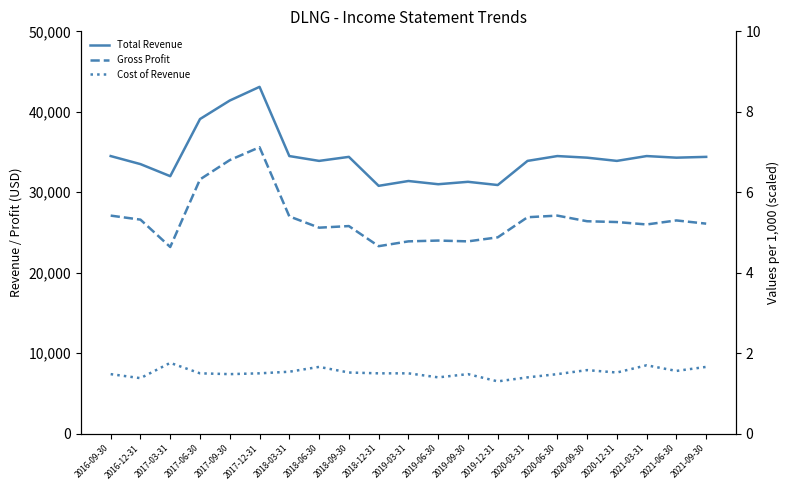

True or false: Gross Profit has more than 1 interior local peaks.

True